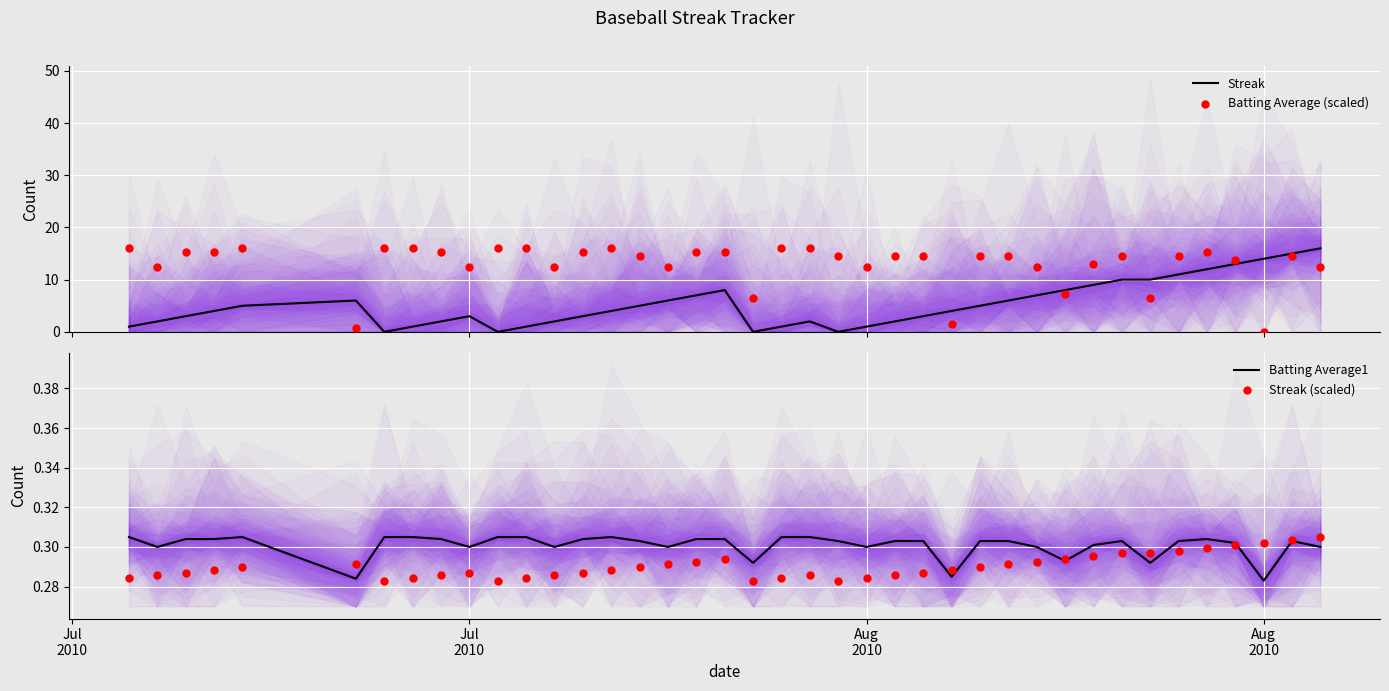

What are all the series names shown in the legend?

Streak, Batting Average (scaled), Batting Average1, Streak (scaled)